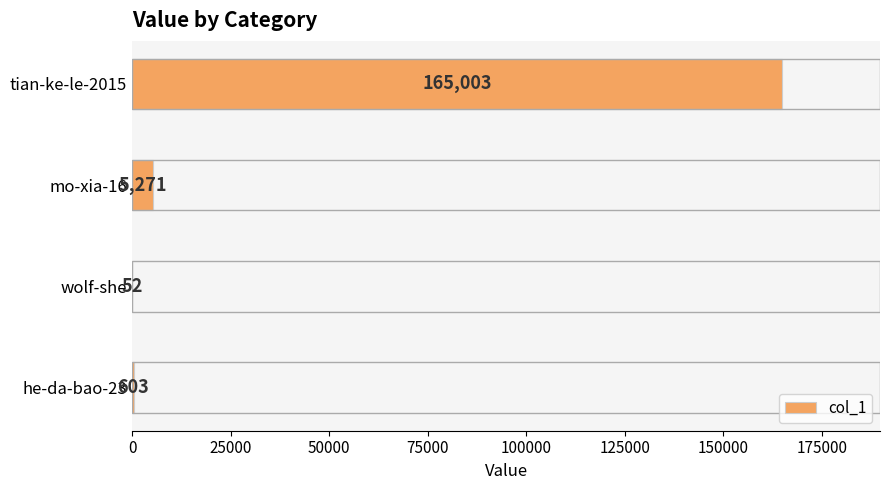

Which category has the highest value across all series?

tian-ke-le-2015